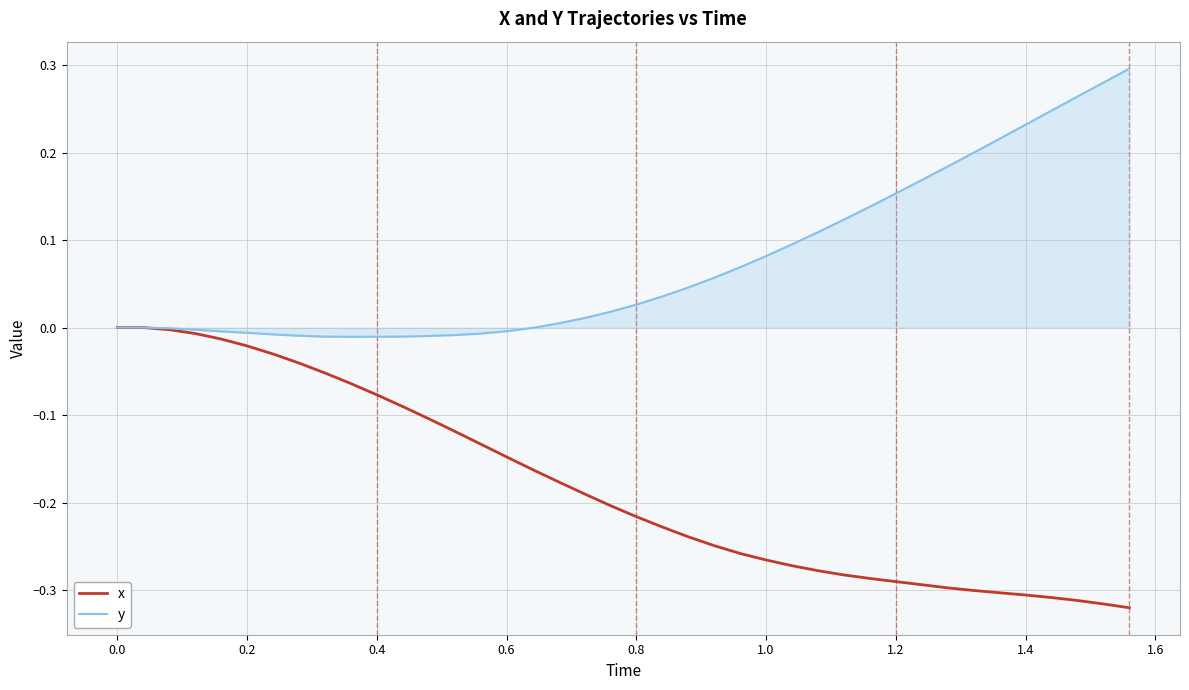

Rank the series by their maximum value, from lowest to highest.

x, y